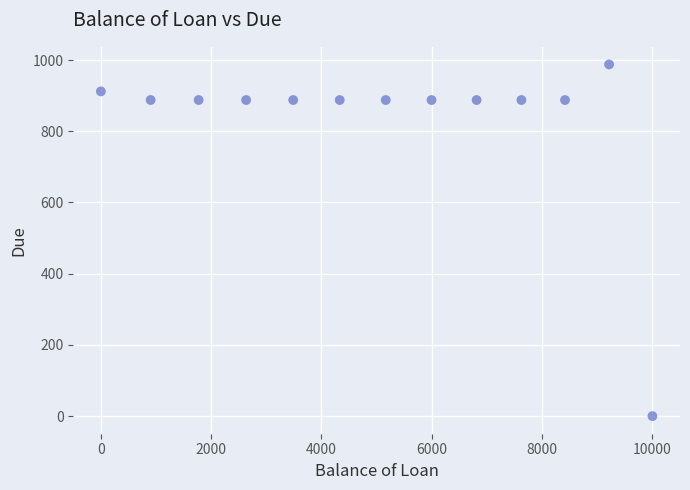

What is the range of X values (max minus min)?

10000.0